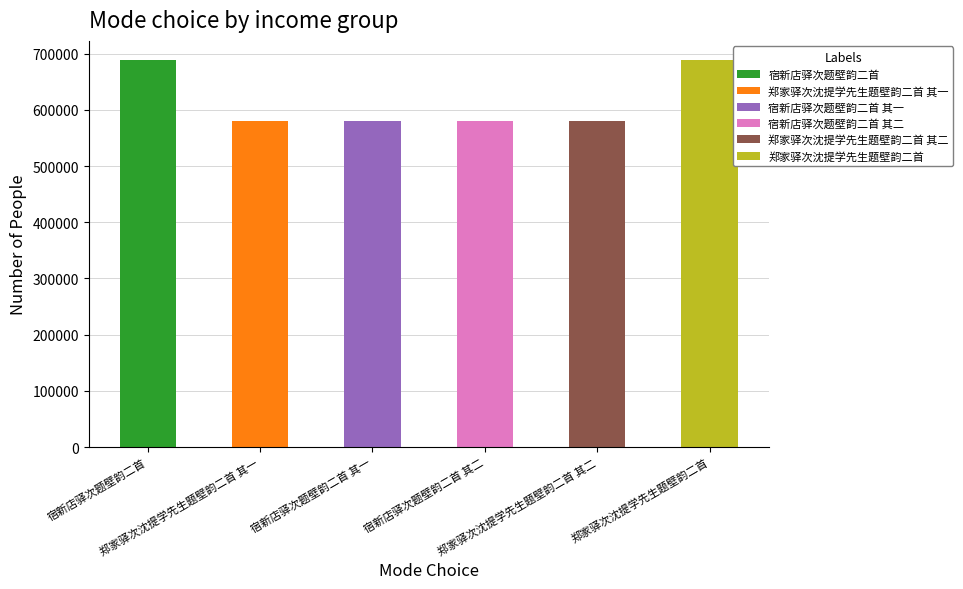

What is the difference between the maximum and minimum values?

107767